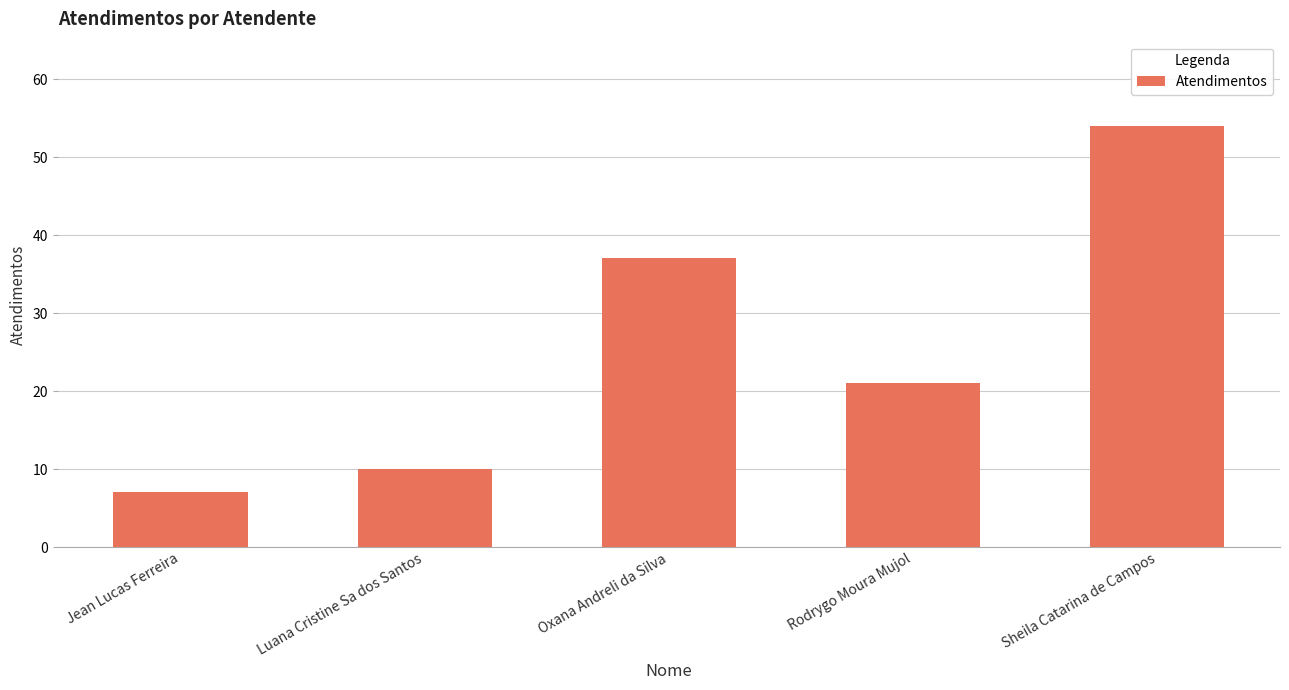

Which label corresponds to the smallest value in the chart?

Jean Lucas Ferreira